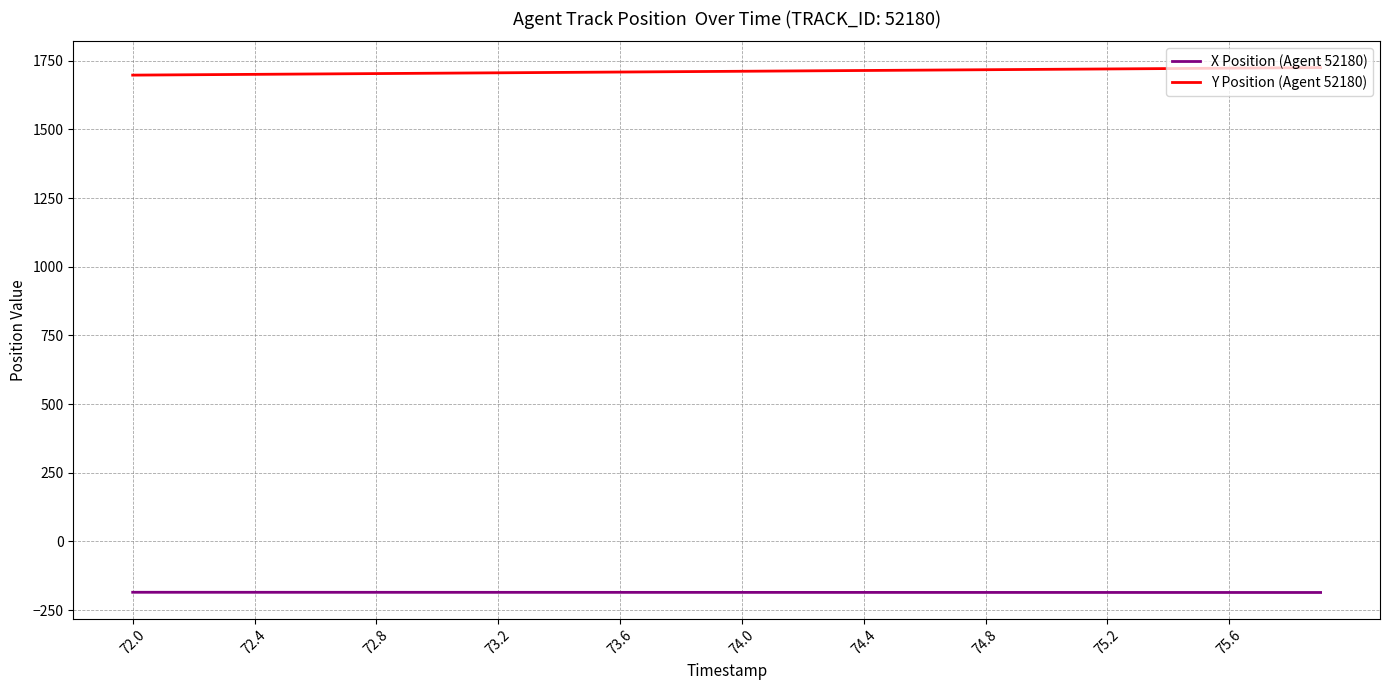

List the series in order of their overall mean, highest first.

Y Position (Agent 52180), X Position (Agent 52180)